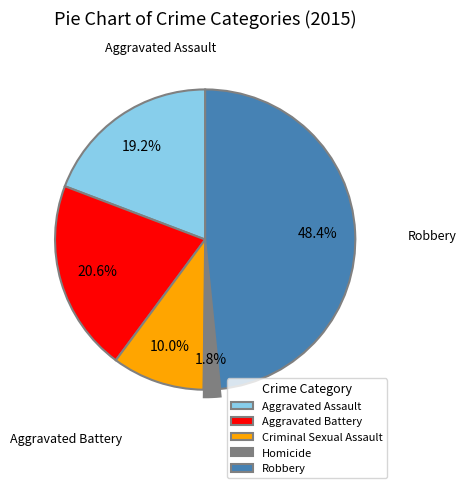

Between Aggravated Battery and Homicide, which is larger?

Aggravated Battery